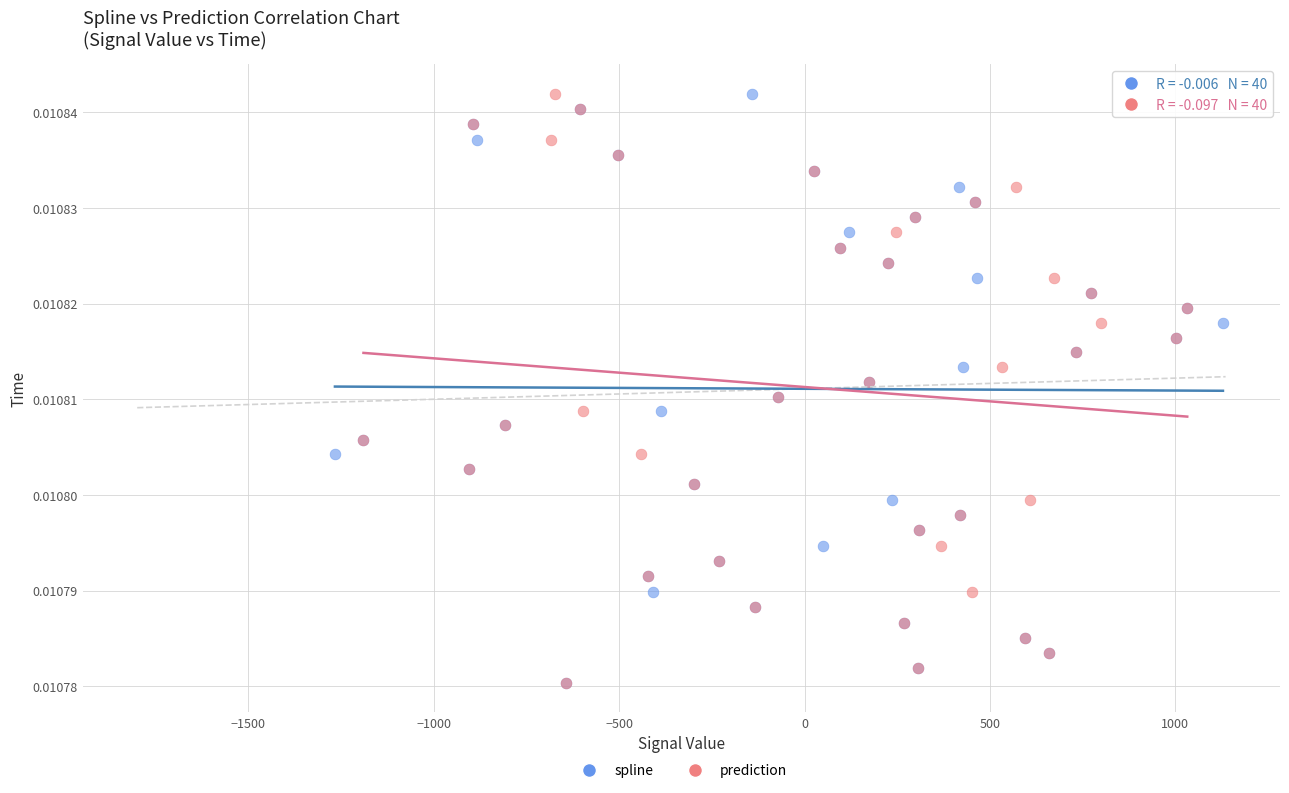

What are all the series names shown in the legend?

spline, prediction